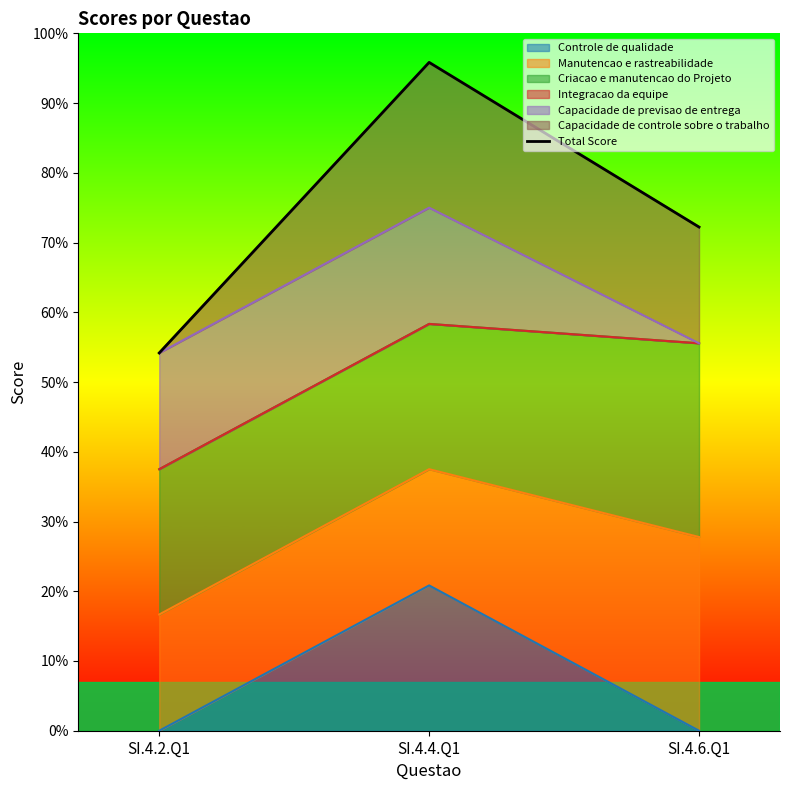

What is the label of the 2nd point from the left?

SI.4.4.Q1